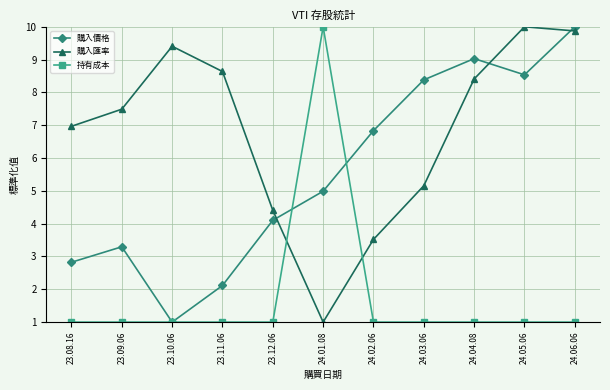

What is the total value across all series at 24.05.06?

19.5